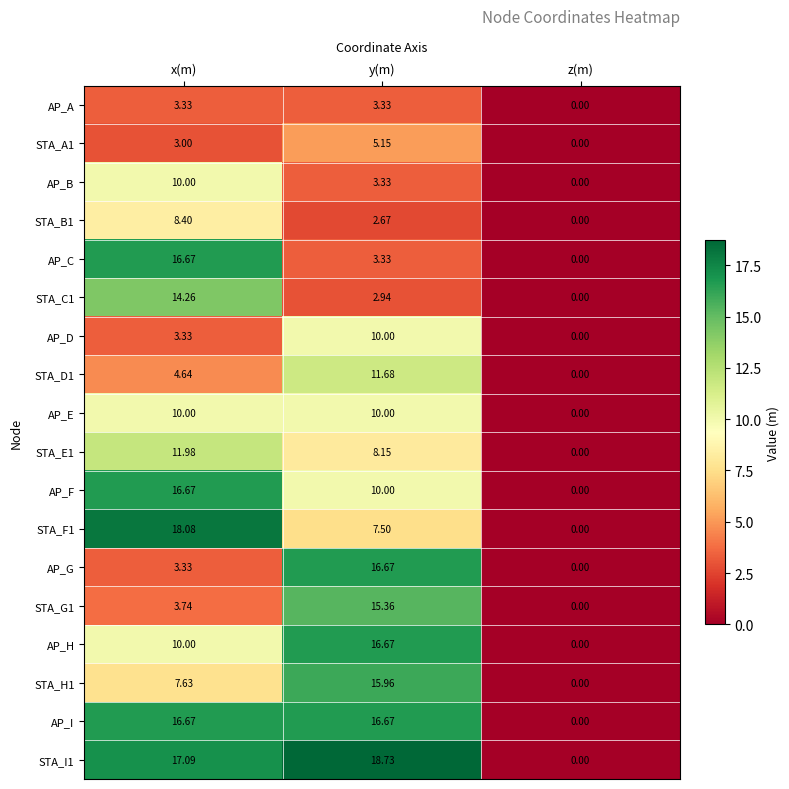

At which label is AP_B closest to 5?

y(m)